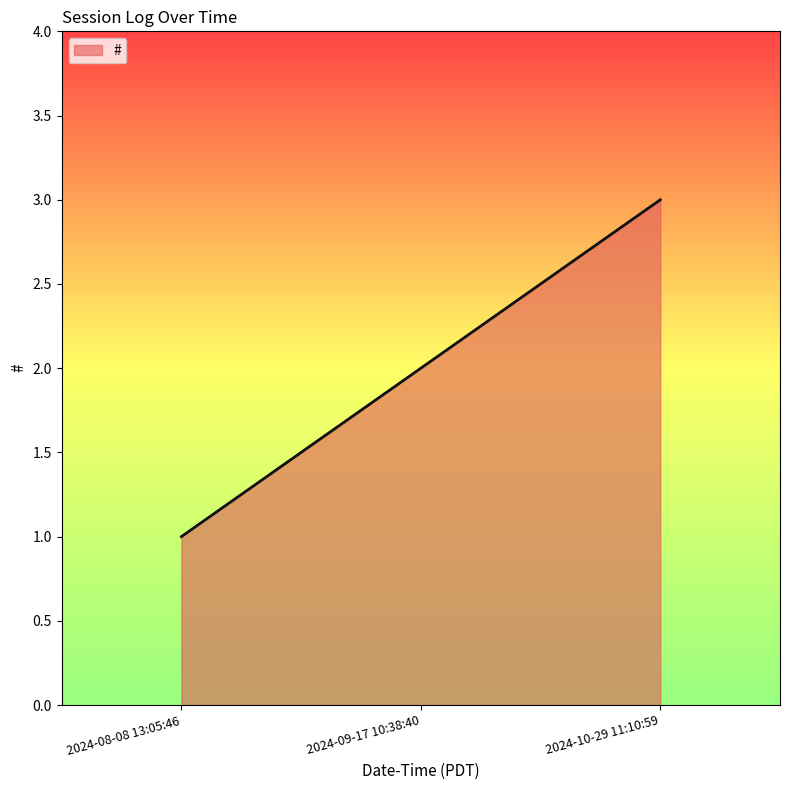

How many values are below 2?

1